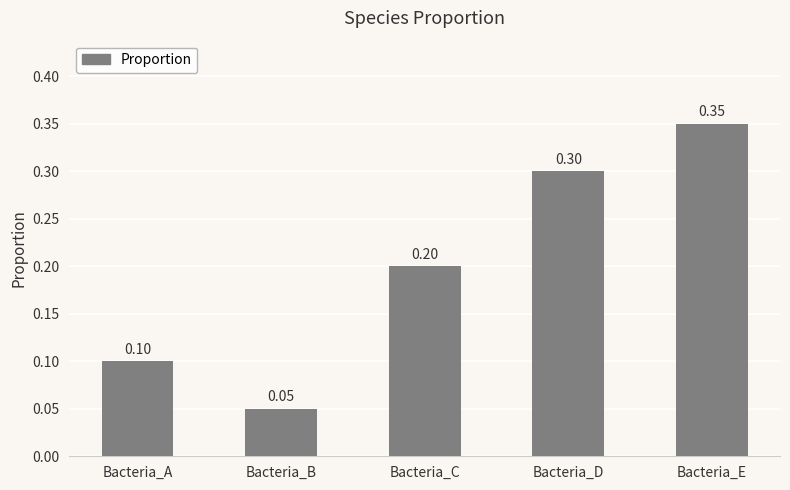

What is the sum of all values?

1.0